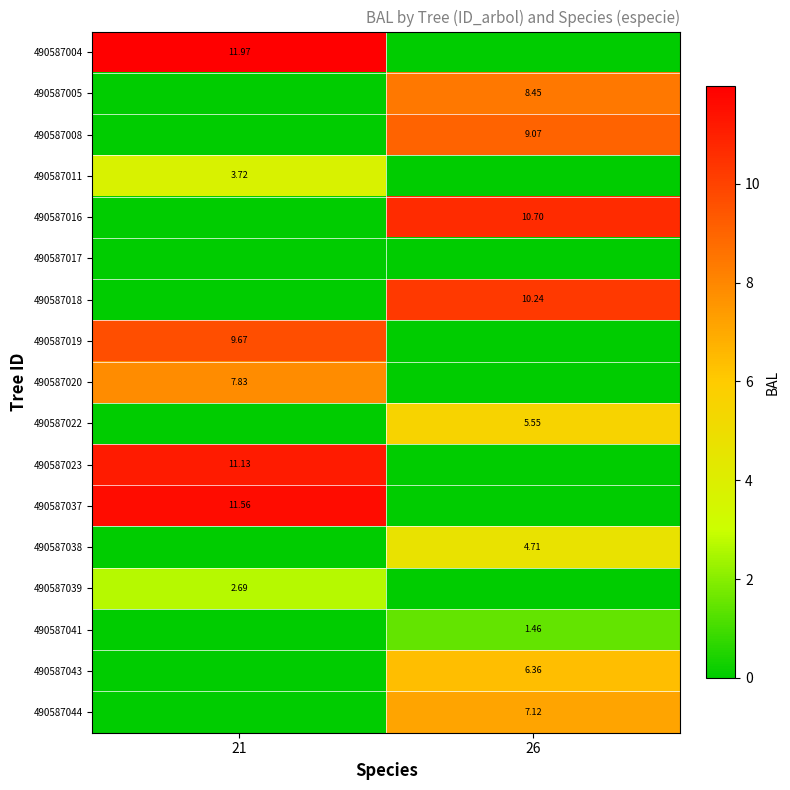

What is the maximum value for 490587039?

2.7